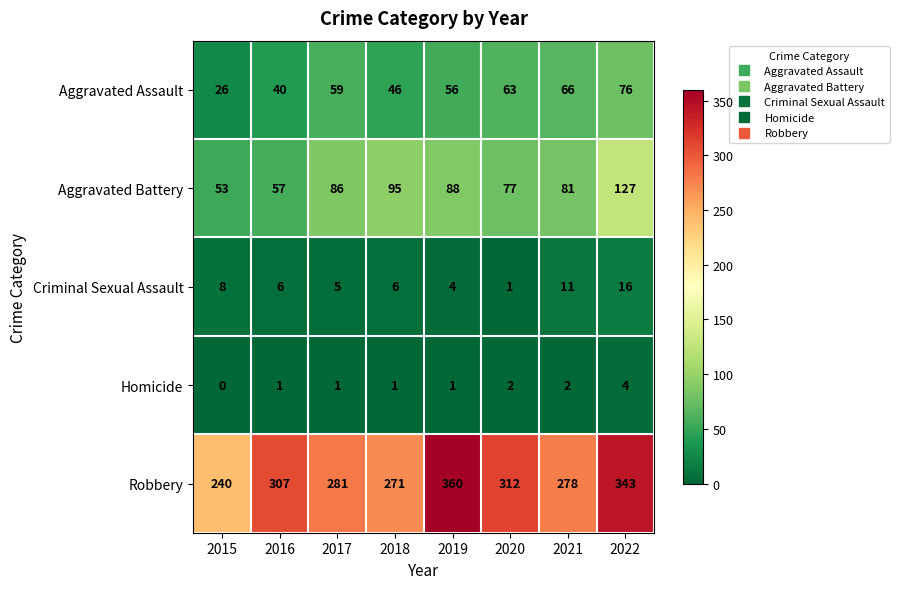

At how many categories does at least one series exceed 171?

8